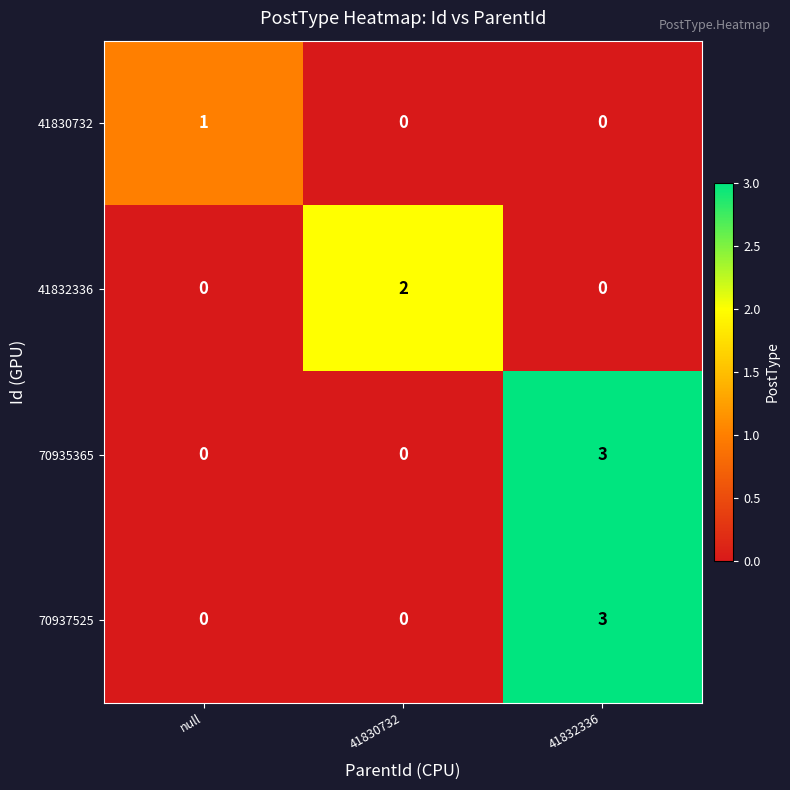

The value of 41832336 at 41832336 is -1. True or false?

False